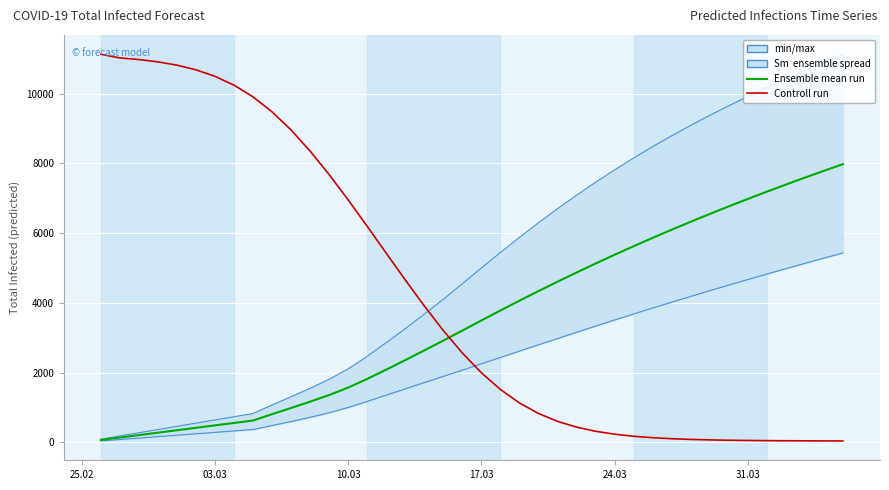

At how many categories does at least one series exceed 9039?

10